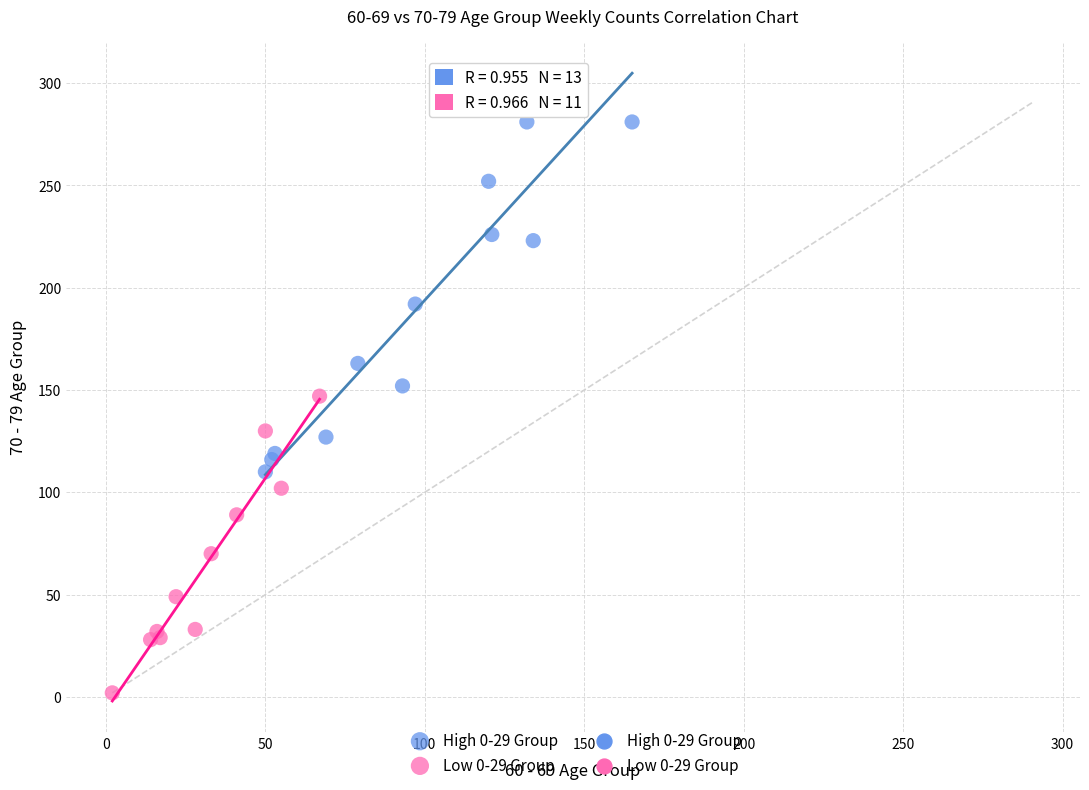

Which series reaches the minimum Y coordinate?

Low 0-29 Group